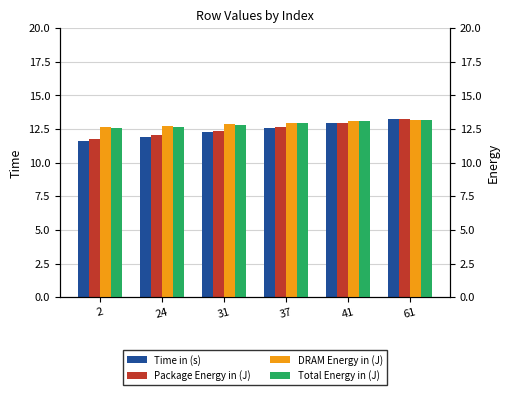

What is the difference between the second highest and second lowest values in the DRAM Energy in (J) series?

0.4